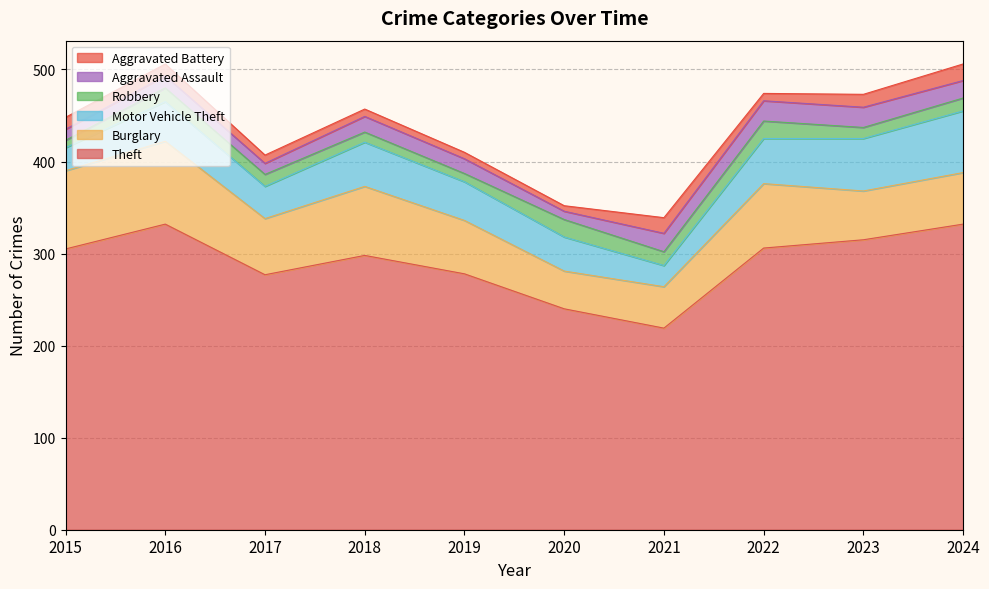

What are all the series names shown in the legend?

Aggravated Battery, Aggravated Assault, Robbery, Motor Vehicle Theft, Burglary, Theft